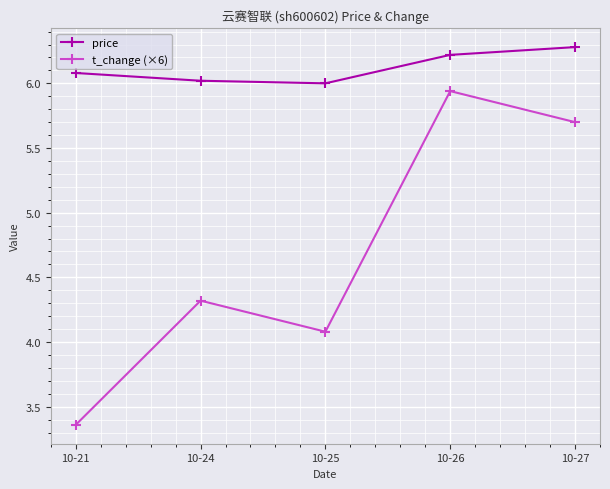

Which series has the largest total across all categories?

price